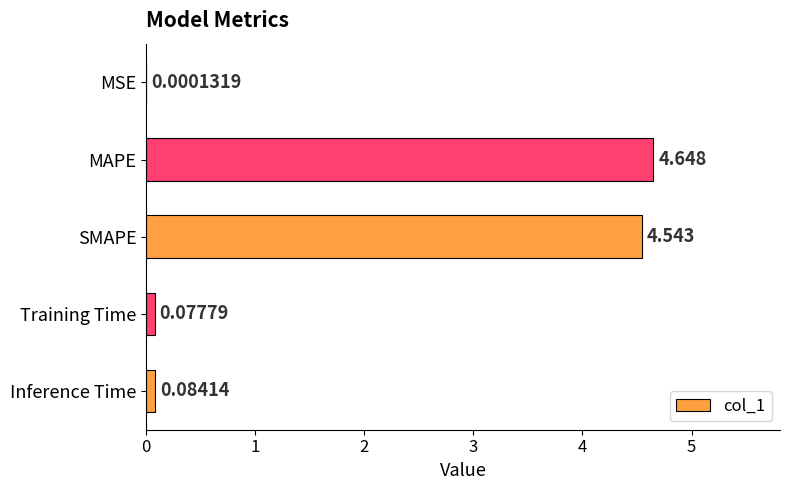

How many series are shown in this chart?

1